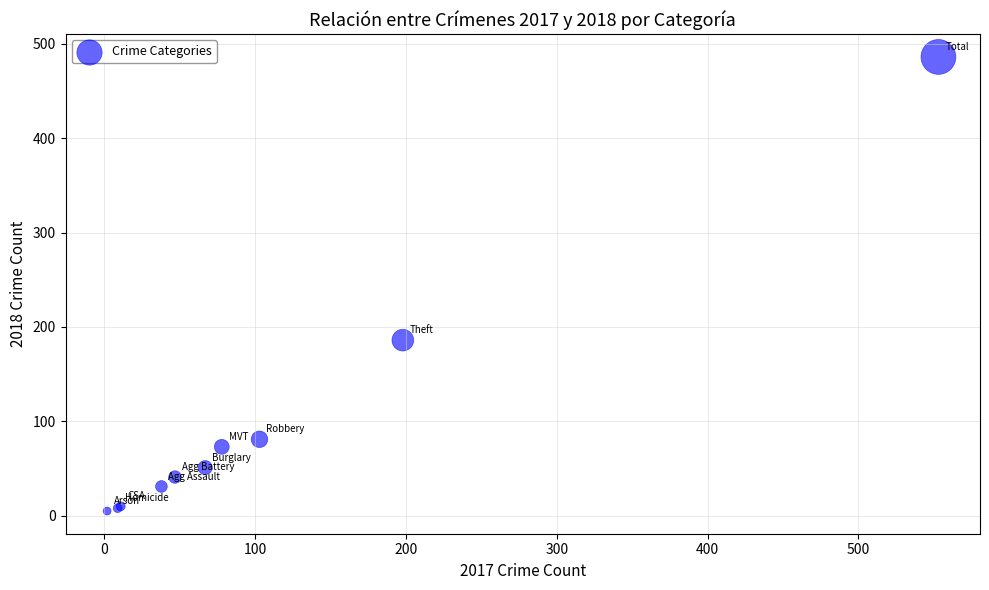

What Y value in the scatter plot is closest to 245?

186